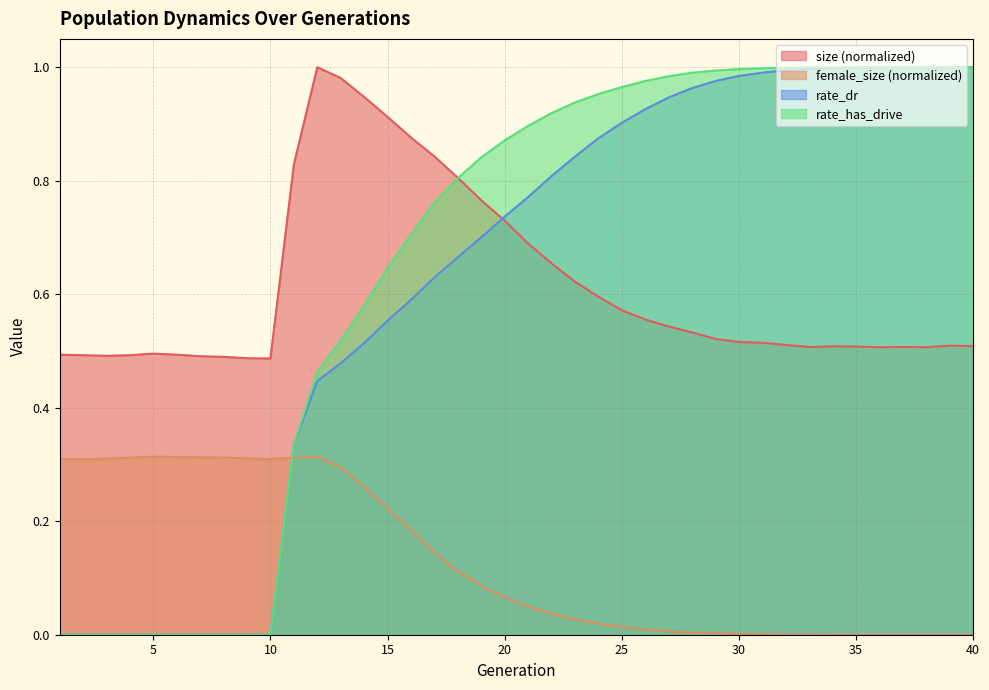

Does the chart display data point markers on the line(s)?

No